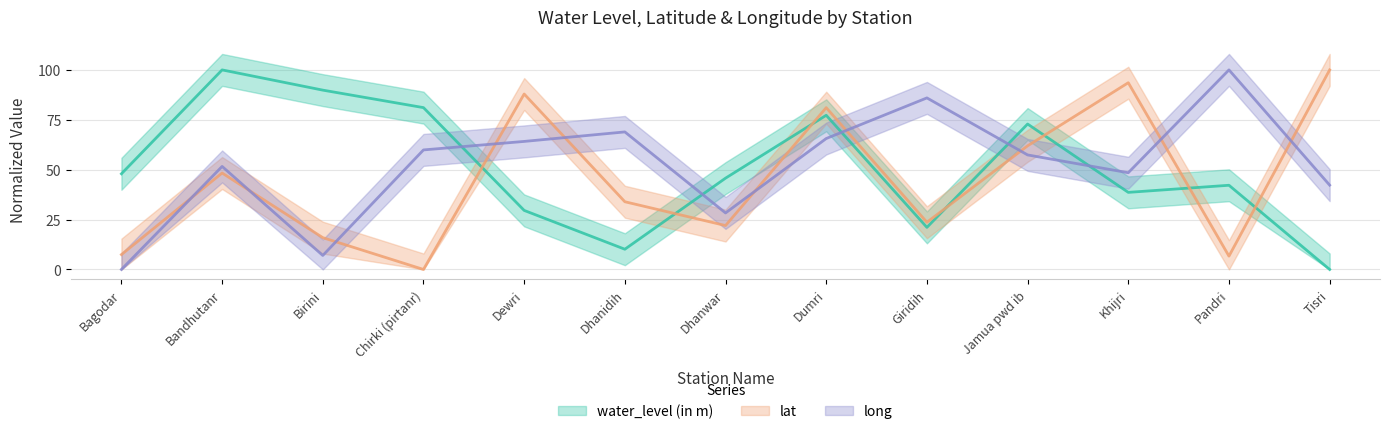

At how many categories does at least one series exceed 77?

9